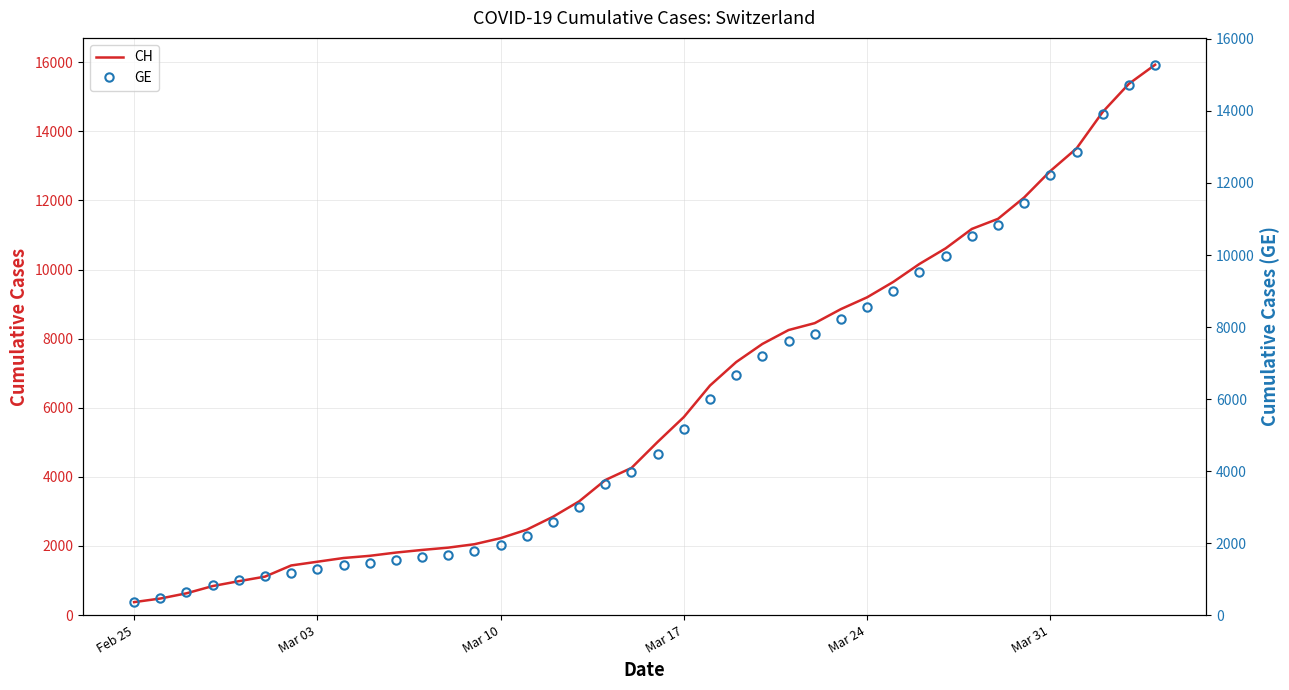

How many distinct data groups are displayed?

2